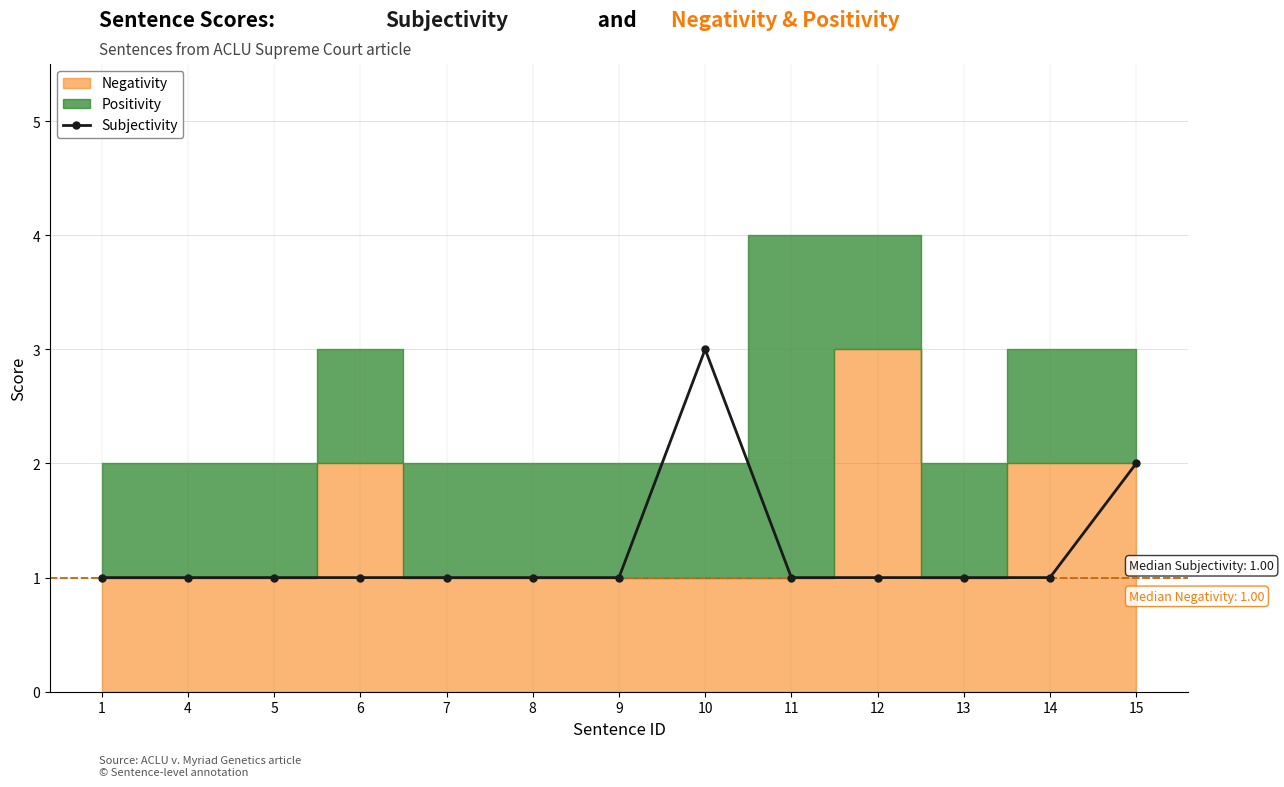

What is the sum of the values at 10 and 4?

4